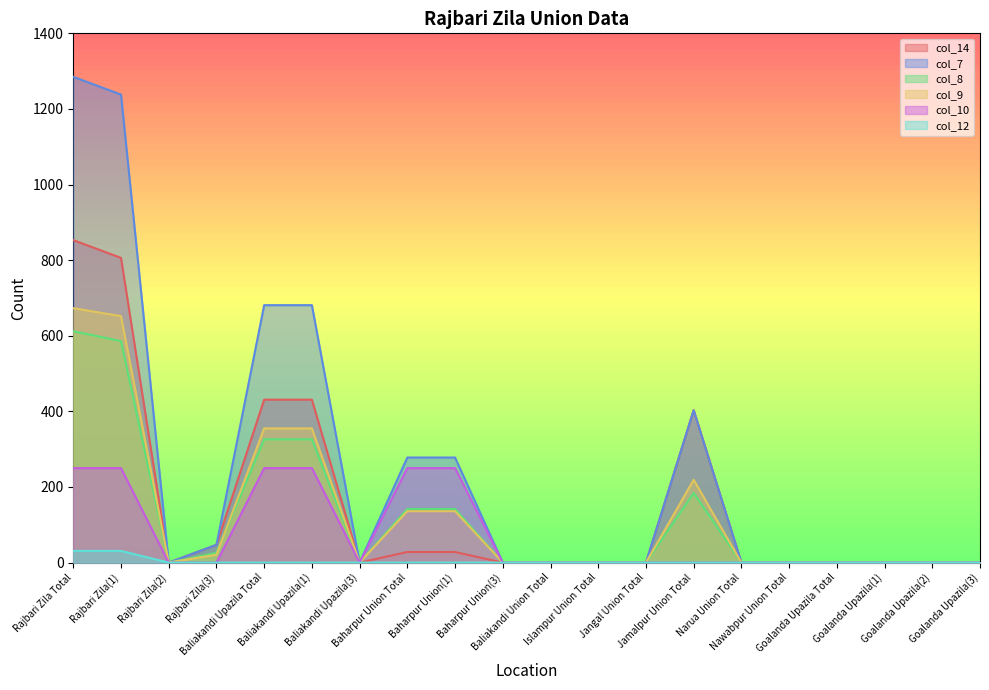

Where is the first local minimum for col_8?

Rajbari Zila(2)